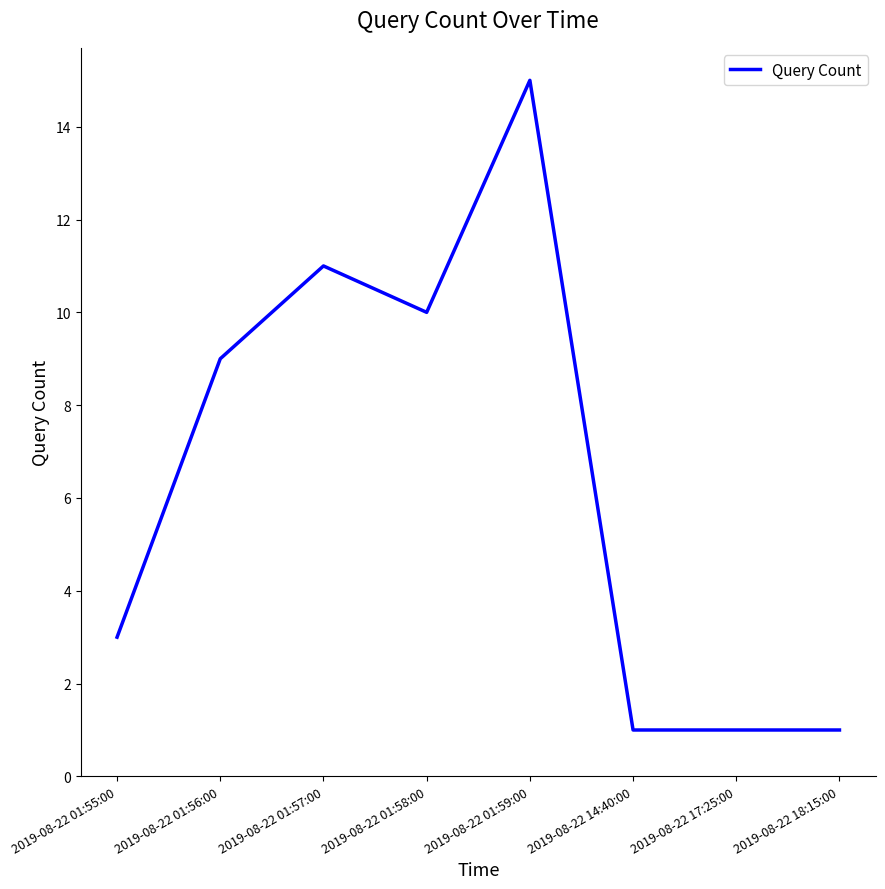

What is the maximum value shown in the chart?

15